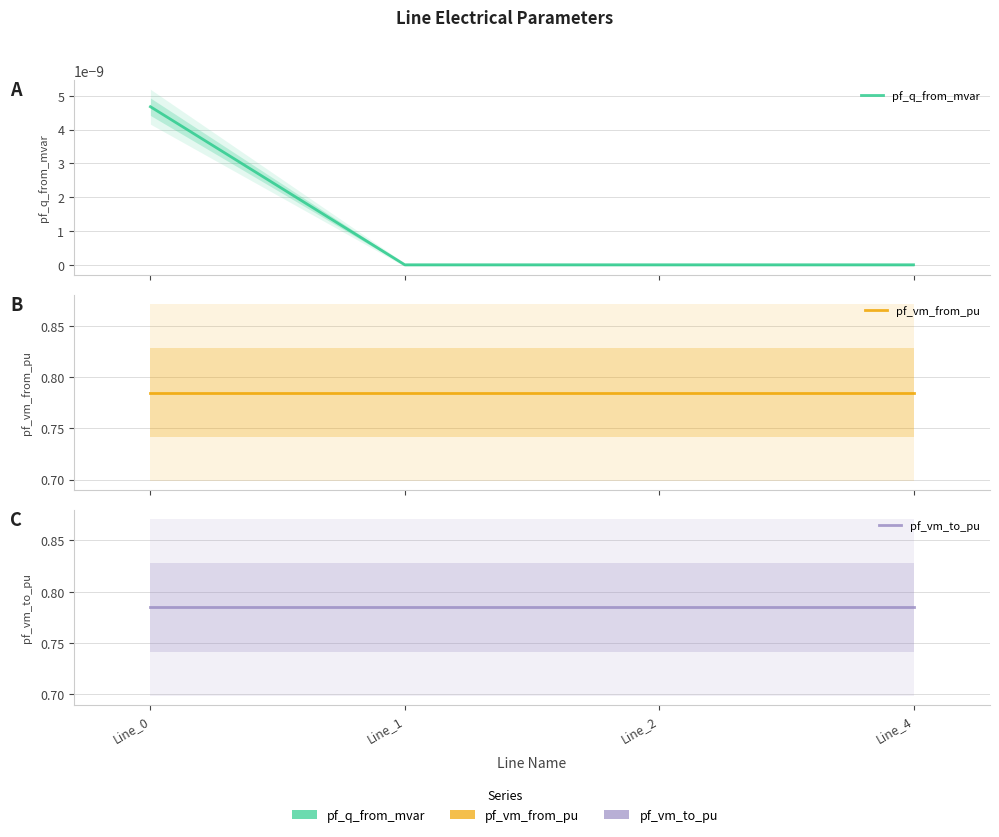

List the series in order of their peak value, lowest first.

pf_q_from_mvar, pf_vm_from_pu, pf_vm_to_pu